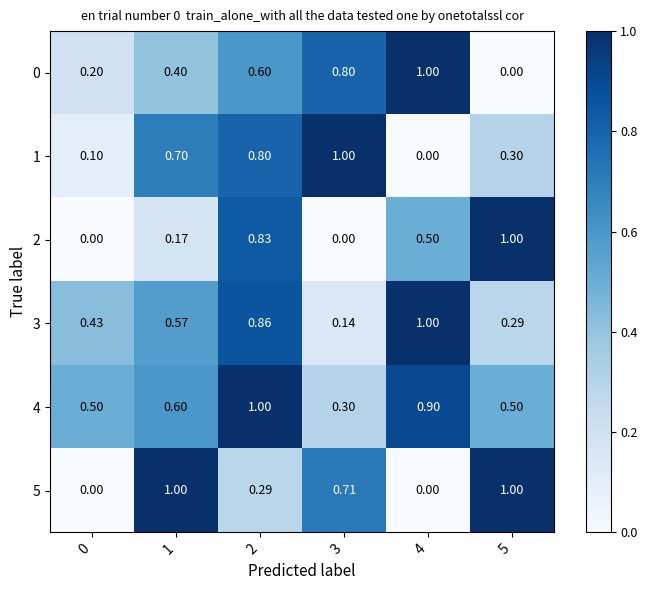

What is the total value across all series at 3?

3.0